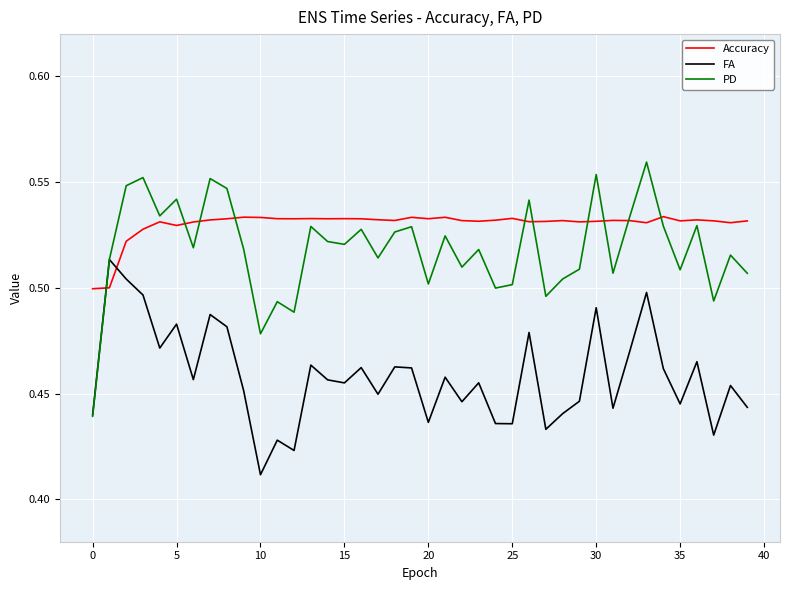

How many lines are shown in the chart?

3